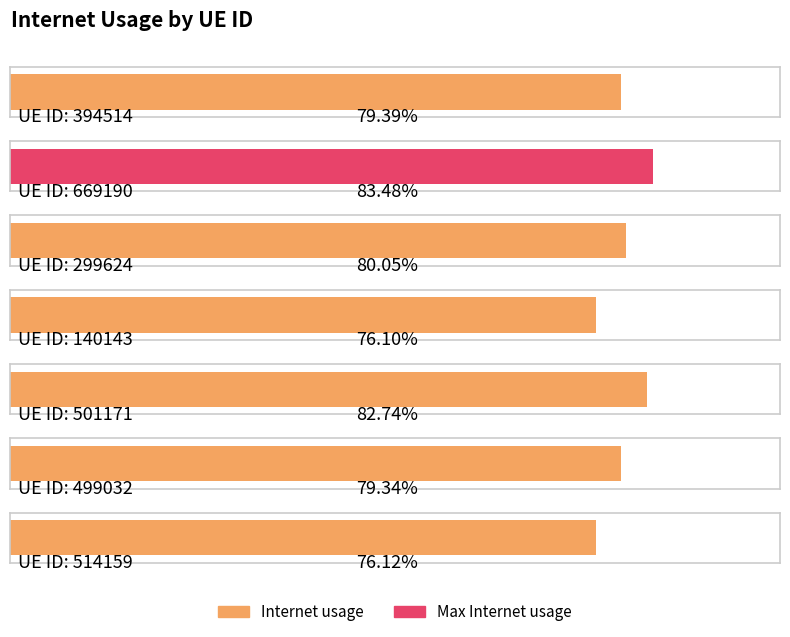

Which has a higher value, 140143 or 394514?

394514